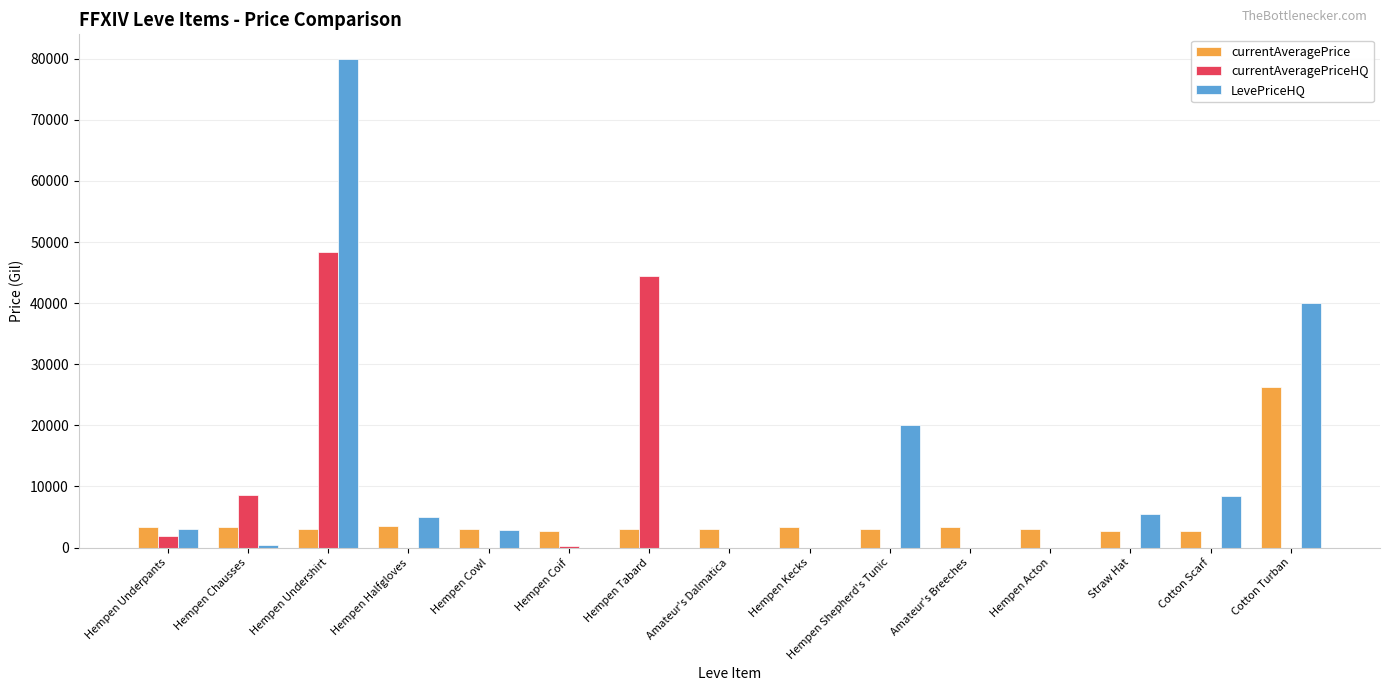

How many distinct data groups are displayed?

3